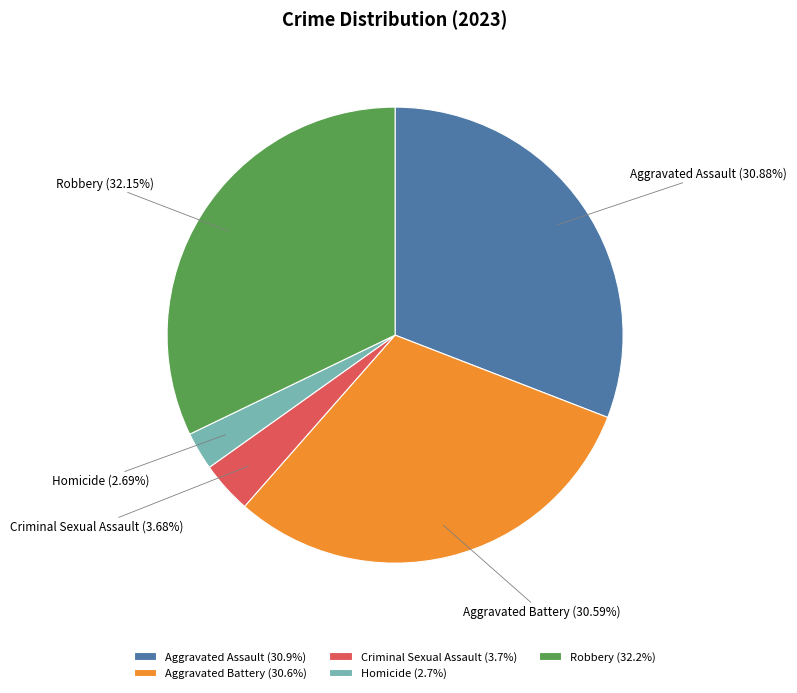

To the nearest percent, what is the difference between the Aggravated Battery and Criminal Sexual Assault slice percentages?

27%